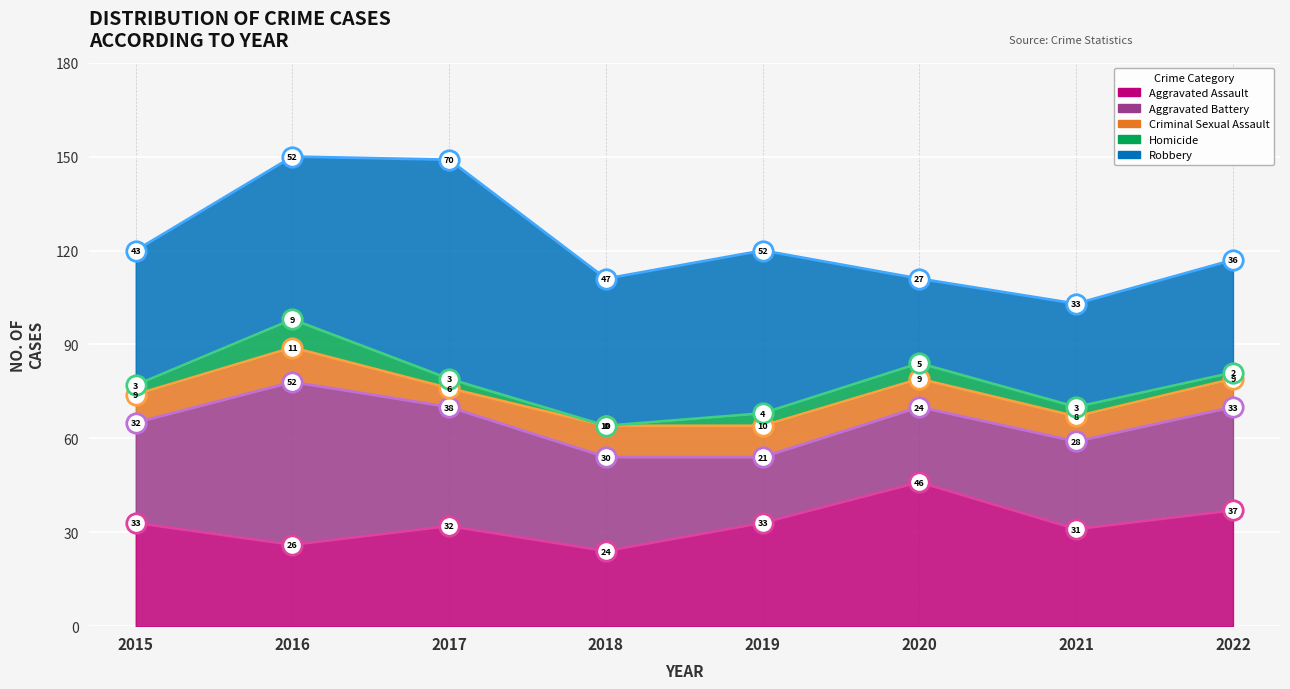

Is it true that Homicide equals 5 at 2015?

False